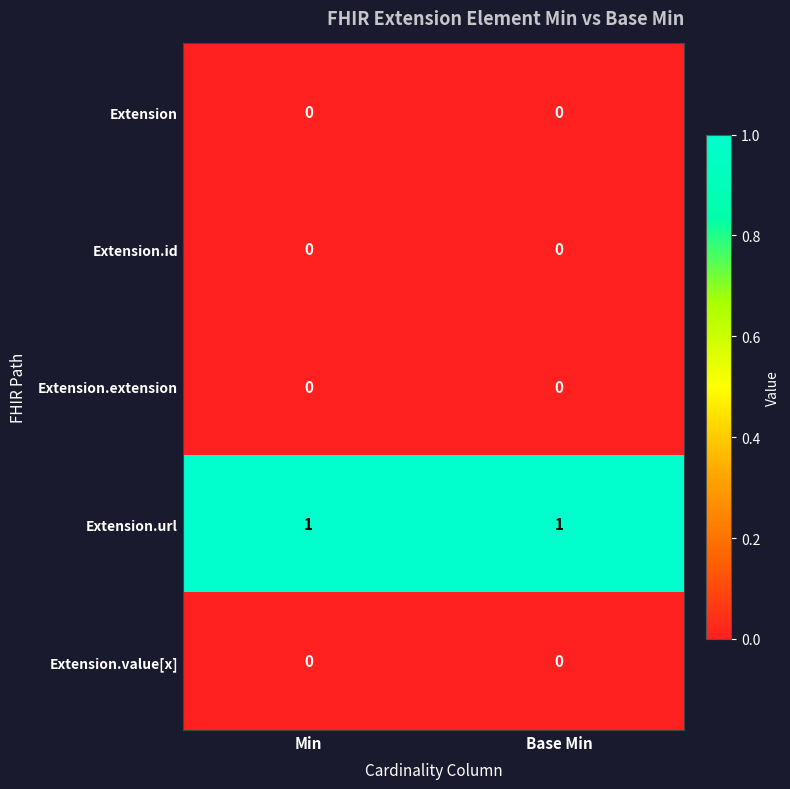

What is the total value across all series at Min?

1